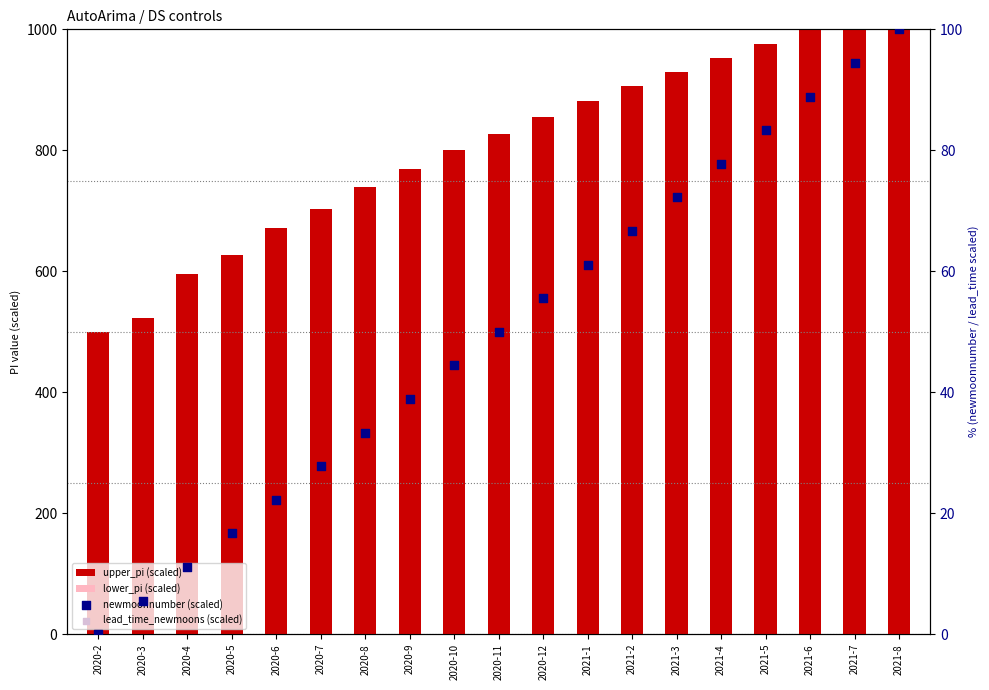

Is the value of newmoonnumber (scaled) at 2020-11 greater than the value of lower_pi (scaled) at 2020-11?

No